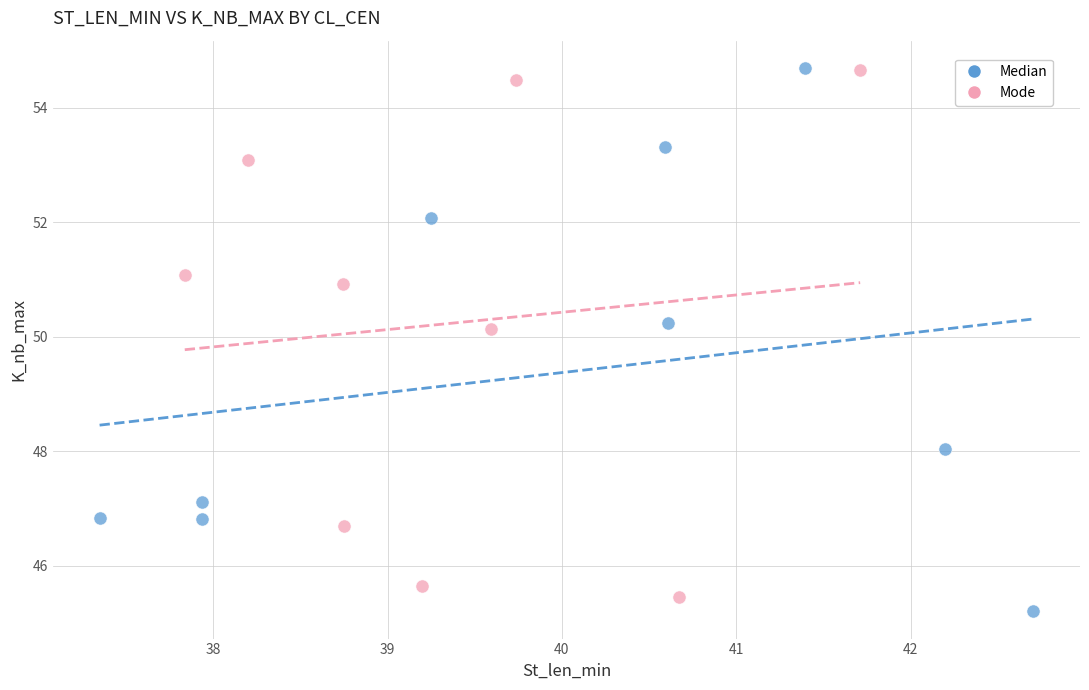

What are all the series names shown in the legend?

Median, Mode